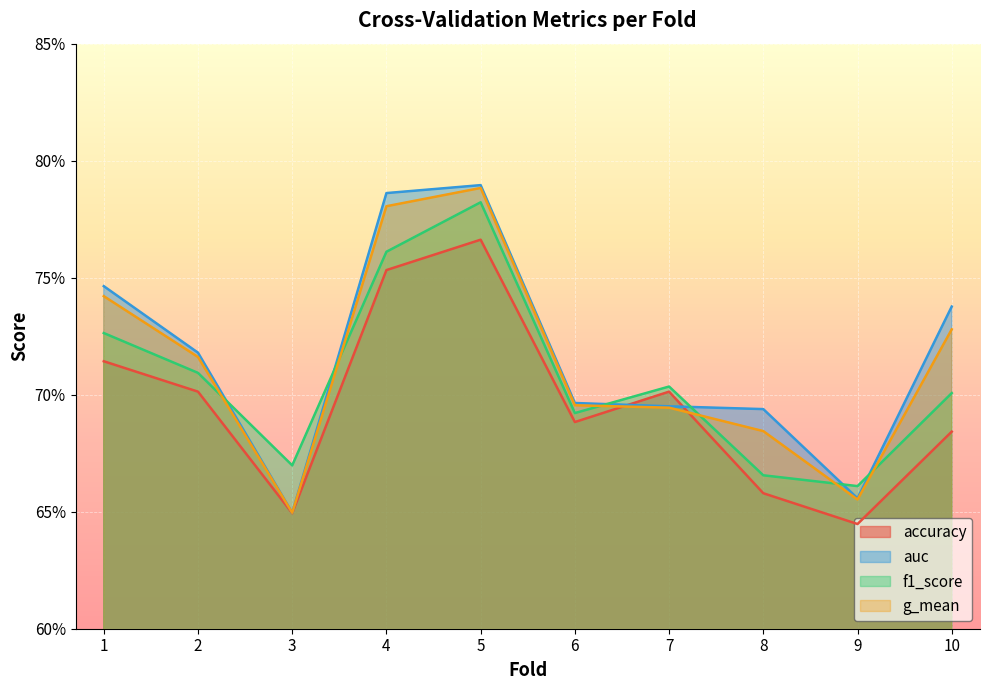

Which category has the lowest value across all series?

9